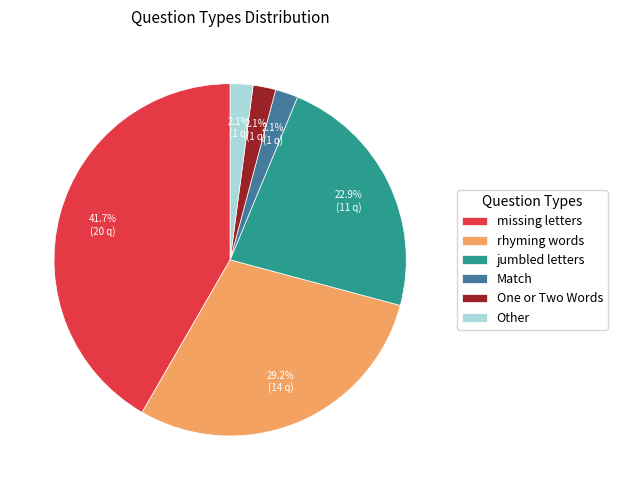

Is there any slice that represents more than half of the pie?

No